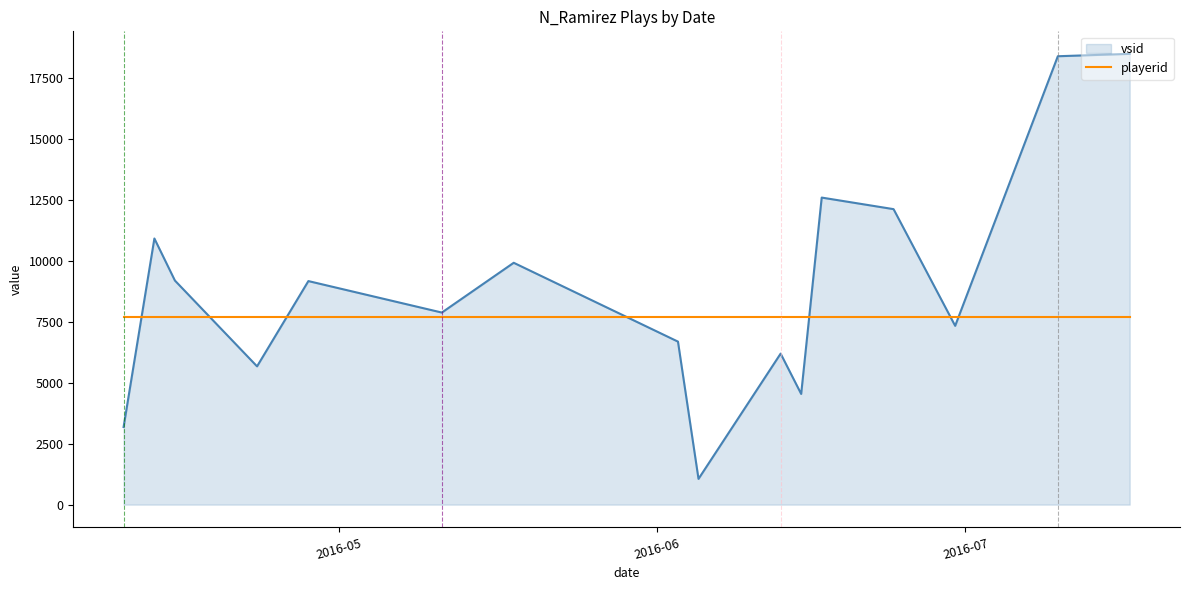

What are all the series names shown in the legend?

vsid, playerid